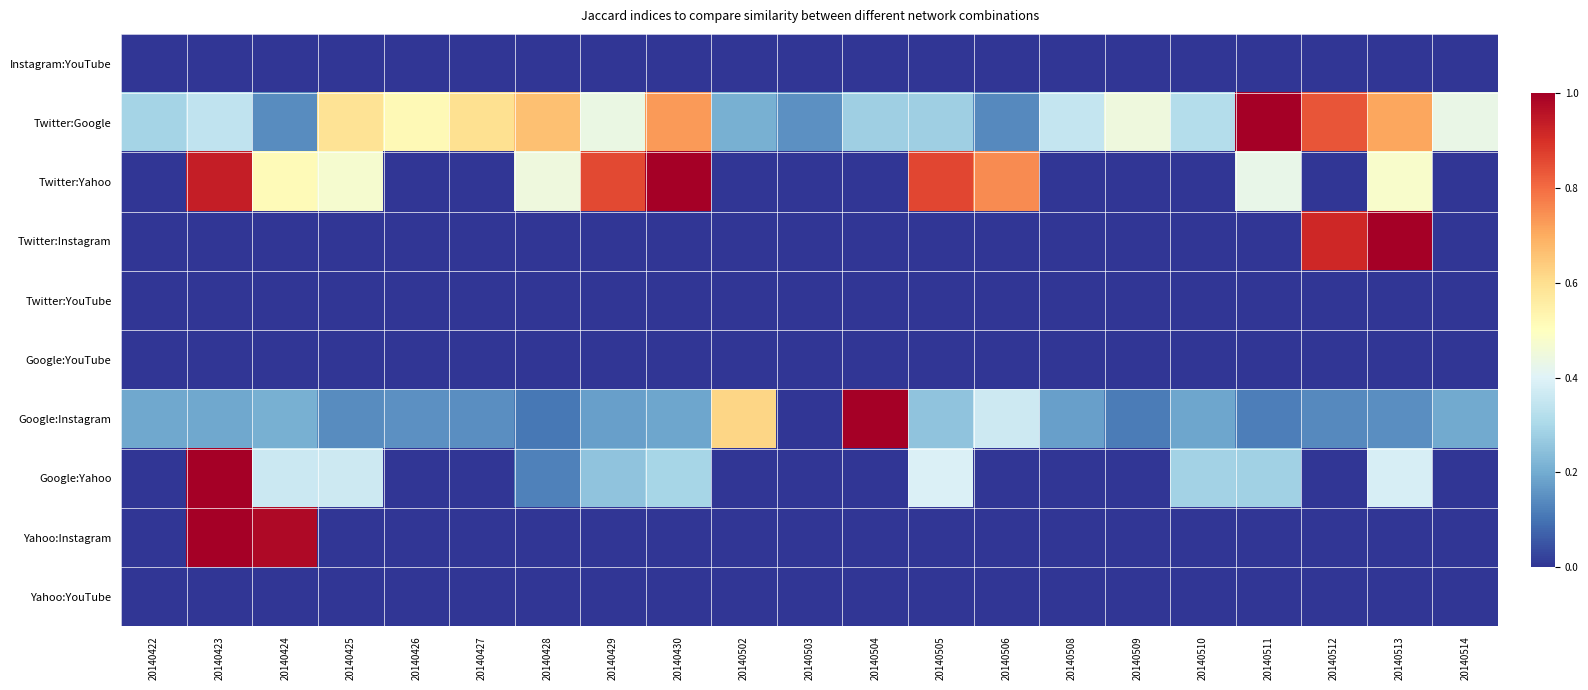

Reading left to right, what are all the values shown in this chart?

Instagram:YouTube: 20140422=0.0	20140423=0.0	20140424=0.0	20140425=0.0	20140426=0.0	20140427=0.0	20140428=0.0	20140429=0.0	20140430=0.0	20140502=0.0	20140503=0.0	20140504=0.0	20140505=0.0	20140506=0.0	20140508=0.0	20140509=0.0	20140510=0.0	20140511=0.0	20140512=0.0	20140513=0.0	20140514=0.0
Twitter:Google: 20140422=0.3	20140423=0.3	20140424=0.1	20140425=0.6	20140426=0.5	20140427=0.6	20140428=0.7	20140429=0.4	20140430=0.7	20140502=0.2	20140503=0.2	20140504=0.3	20140505=0.3	20140506=0.1	20140508=0.4	20140509=0.4	20140510=0.3	20140511=1.0	20140512=0.8	20140513=0.7	20140514=0.4
Twitter:Yahoo: 20140422=0.0	20140423=0.9	20140424=0.5	20140425=0.5	20140426=0.0	20140427=0.0	20140428=0.4	20140429=0.9	20140430=1.0	20140502=0.0	20140503=0.0	20140504=0.0	20140505=0.9	20140506=0.8	20140508=0.0	20140509=0.0	20140510=0.0	20140511=0.4	20140512=0.0	20140513=0.5	20140514=0.0
Twitter:Instagram: 20140422=0.0	20140423=0.0	20140424=0.0	20140425=0.0	20140426=0.0	20140427=0.0	20140428=0.0	20140429=0.0	20140430=0.0	20140502=0.0	20140503=0.0	20140504=0.0	20140505=0.0	20140506=0.0	20140508=0.0	20140509=0.0	20140510=0.0	20140511=0.0	20140512=0.9	20140513=1.0	20140514=0.0
Twitter:YouTube: 20140422=0.0	20140423=0.0	20140424=0.0	20140425=0.0	20140426=0.0	20140427=0.0	20140428=0.0	20140429=0.0	20140430=0.0	20140502=0.0	20140503=0.0	20140504=0.0	20140505=0.0	20140506=0.0	20140508=0.0	20140509=0.0	20140510=0.0	20140511=0.0	20140512=0.0	20140513=0.0	20140514=0.0
Google:YouTube: 20140422=0.0	20140423=0.0	20140424=0.0	20140425=0.0	20140426=0.0	20140427=0.0	20140428=0.0	20140429=0.0	20140430=0.0	20140502=0.0	20140503=0.0	20140504=0.0	20140505=0.0	20140506=0.0	20140508=0.0	20140509=0.0	20140510=0.0	20140511=0.0	20140512=0.0	20140513=0.0	20140514=0.0
Google:Instagram: 20140422=0.2	20140423=0.2	20140424=0.2	20140425=0.1	20140426=0.2	20140427=0.1	20140428=0.1	20140429=0.2	20140430=0.2	20140502=0.6	20140503=0.0	20140504=1.0	20140505=0.3	20140506=0.4	20140508=0.2	20140509=0.1	20140510=0.2	20140511=0.1	20140512=0.1	20140513=0.1	20140514=0.2
Google:Yahoo: 20140422=0.0	20140423=1.0	20140424=0.4	20140425=0.4	20140426=0.0	20140427=0.0	20140428=0.1	20140429=0.3	20140430=0.3	20140502=0.0	20140503=0.0	20140504=0.0	20140505=0.4	20140506=0.0	20140508=0.0	20140509=0.0	20140510=0.3	20140511=0.3	20140512=0.0	20140513=0.4	20140514=0.0
Yahoo:Instagram: 20140422=0.0	20140423=1.0	20140424=1.0	20140425=0.0	20140426=0.0	20140427=0.0	20140428=0.0	20140429=0.0	20140430=0.0	20140502=0.0	20140503=0.0	20140504=0.0	20140505=0.0	20140506=0.0	20140508=0.0	20140509=0.0	20140510=0.0	20140511=0.0	20140512=0.0	20140513=0.0	20140514=0.0
Yahoo:YouTube: 20140422=0.0	20140423=0.0	20140424=0.0	20140425=0.0	20140426=0.0	20140427=0.0	20140428=0.0	20140429=0.0	20140430=0.0	20140502=0.0	20140503=0.0	20140504=0.0	20140505=0.0	20140506=0.0	20140508=0.0	20140509=0.0	20140510=0.0	20140511=0.0	20140512=0.0	20140513=0.0	20140514=0.0